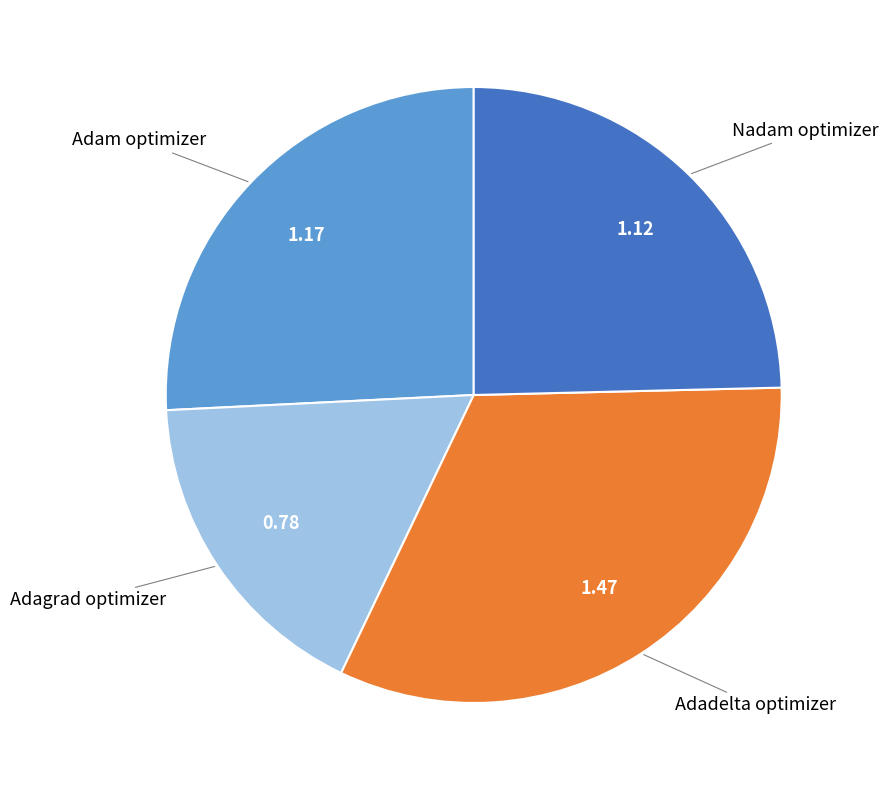

Is Nadam optimizer the majority of the pie?

No